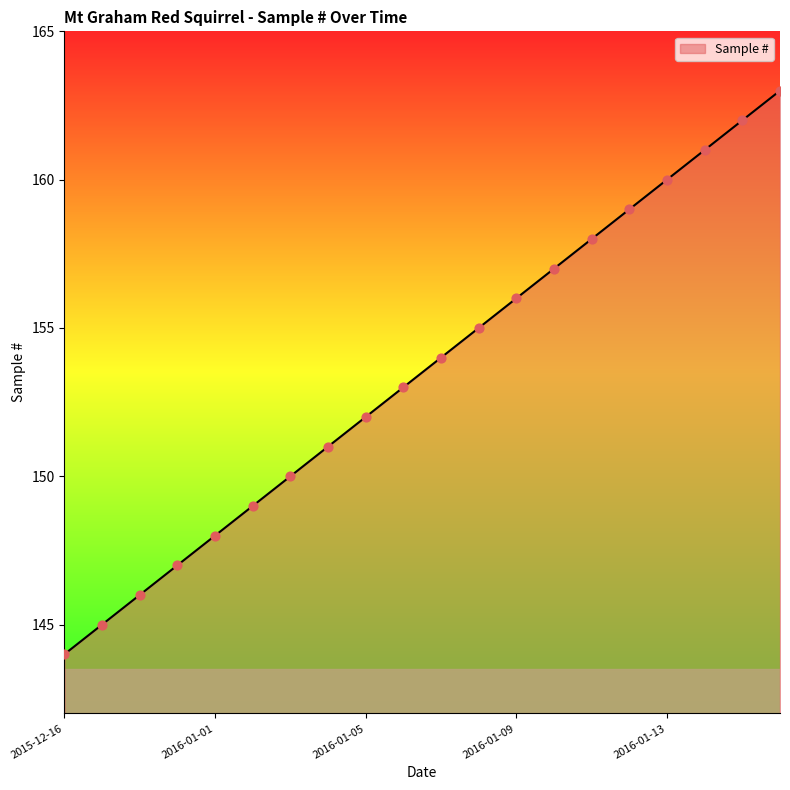

What is the maximum value shown in the chart?

163